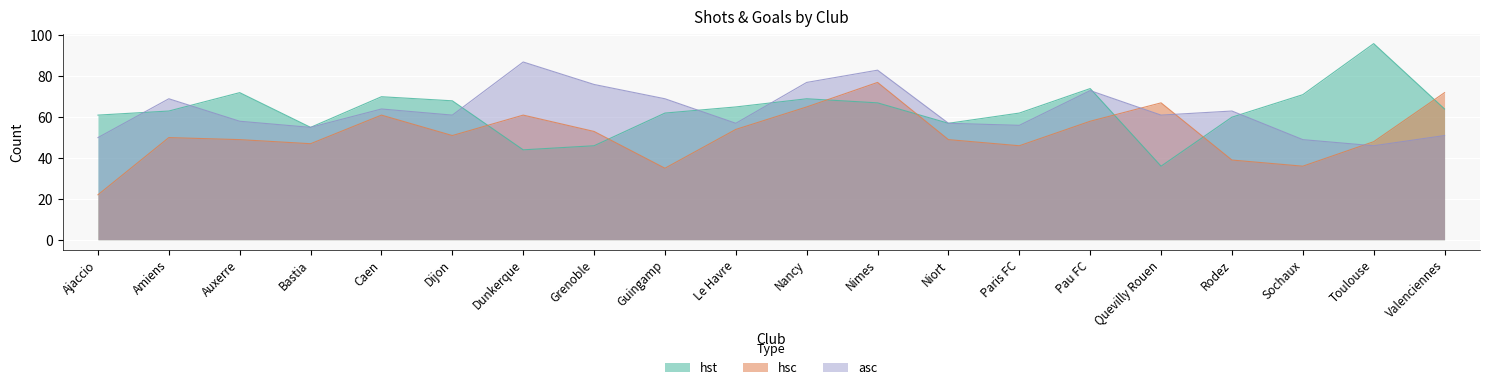

What is the highest value of the hst series?

96